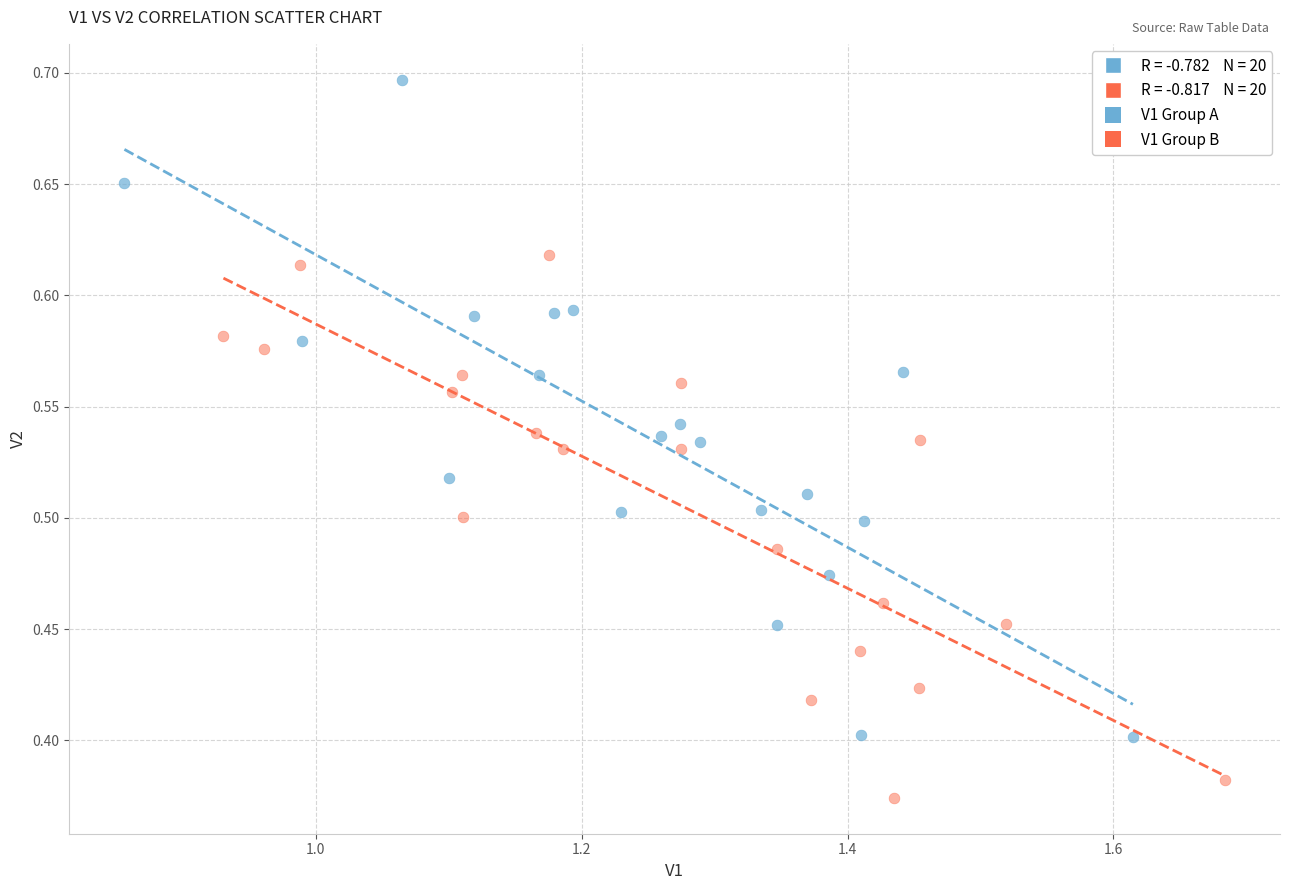

Which series reaches the minimum Y coordinate?

V1 Group B